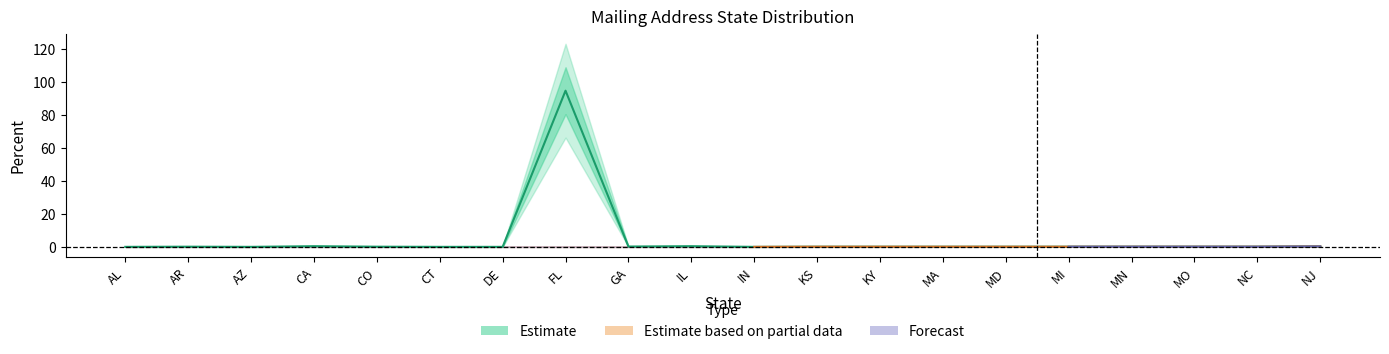

How many positive values are there?

15